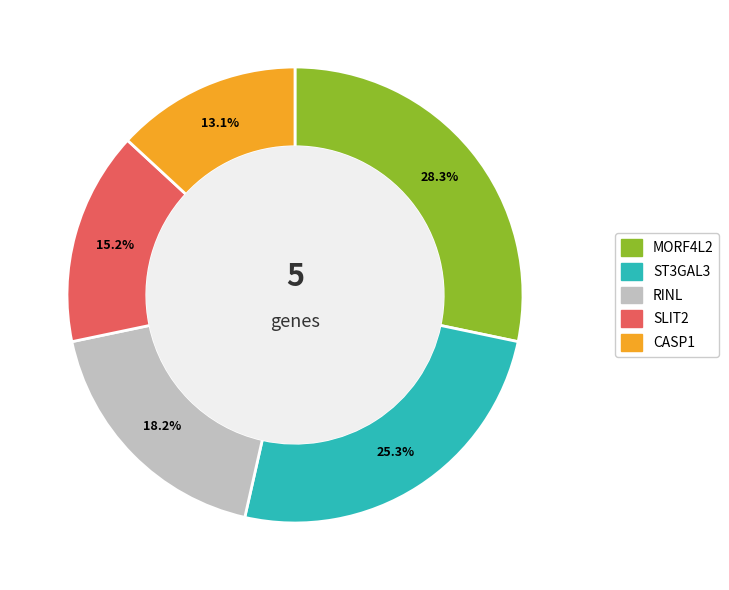

Which has a higher value, SLIT2 or RINL?

RINL